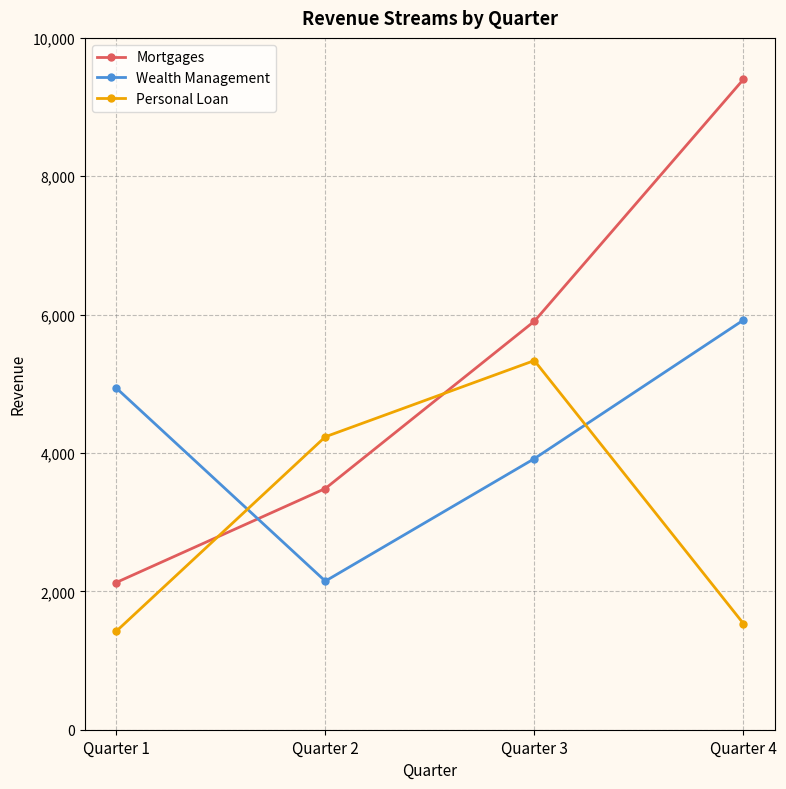

How many values in the Personal Loan series are below 4234?

2